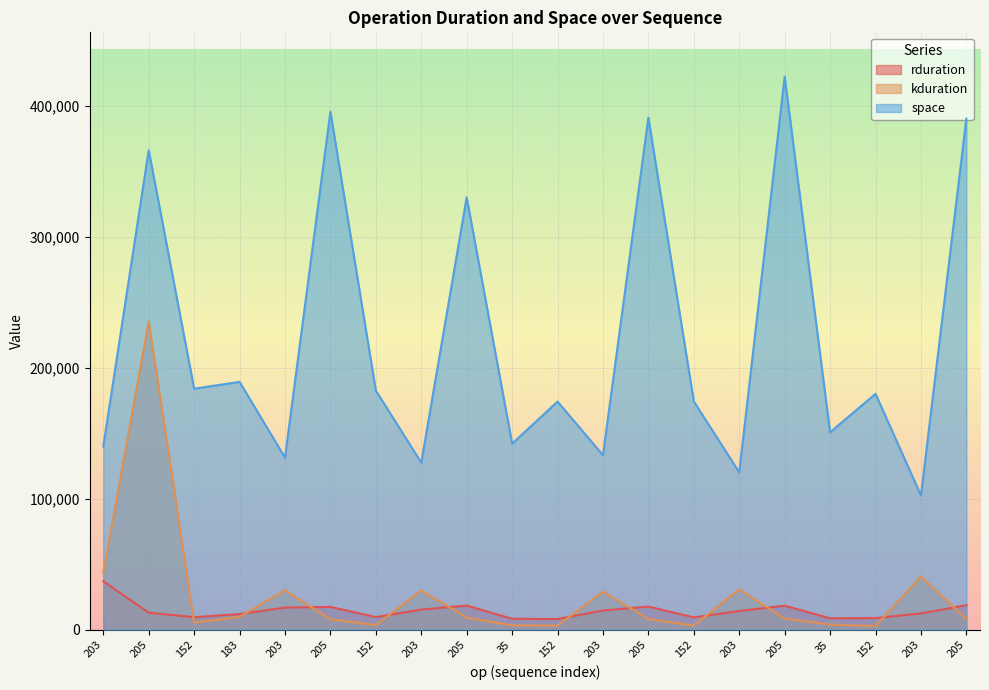

What is the value of the rduration point at the 14th from the left?

9700